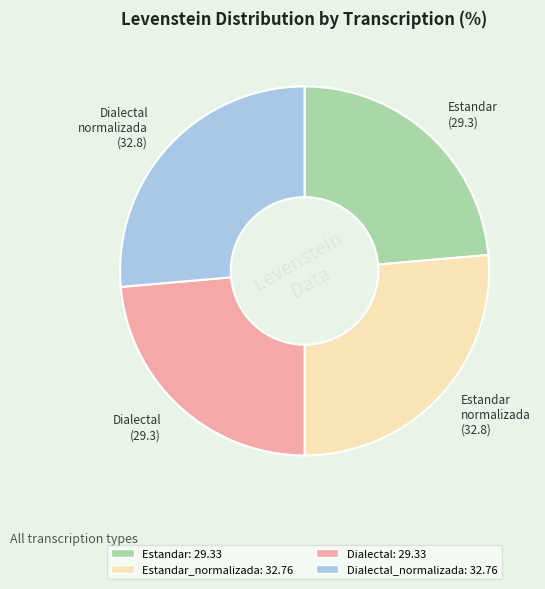

Is there a majority slice in this chart?

No